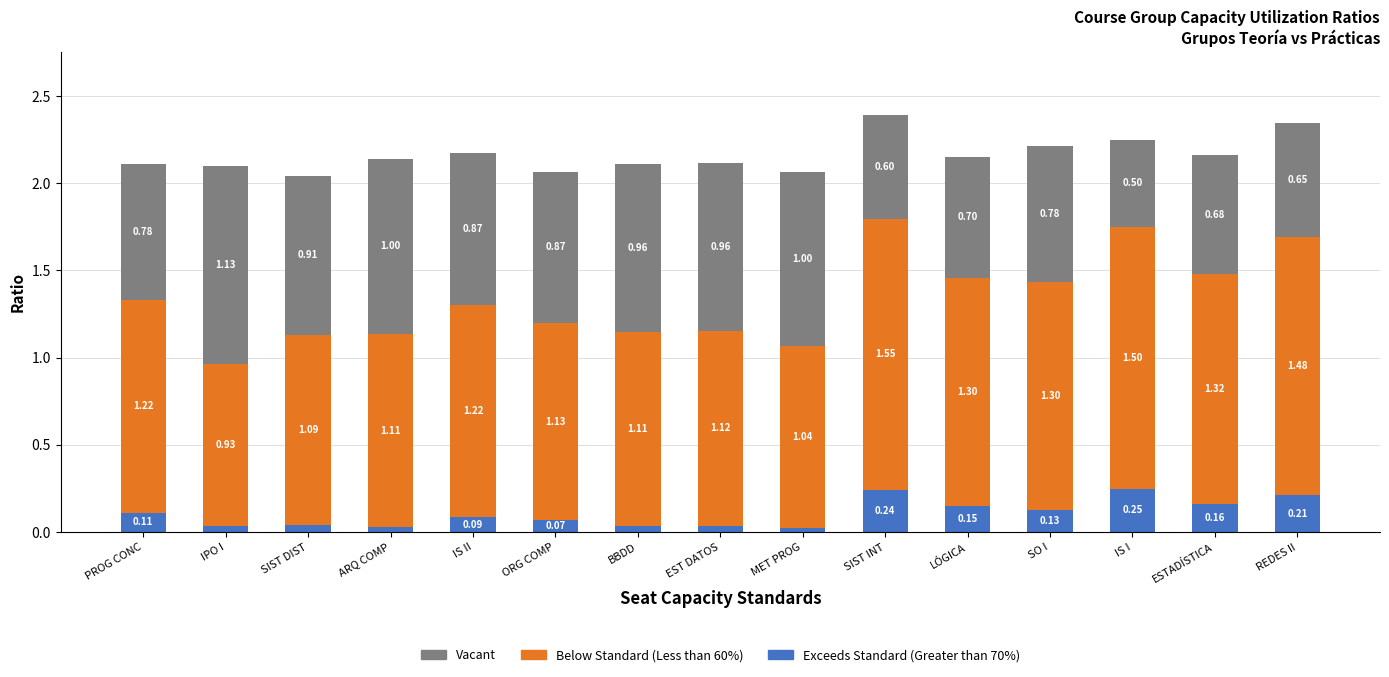

Where is Exceeds Standard (Greater than 70%) nearest to the value 0?

MET PROG